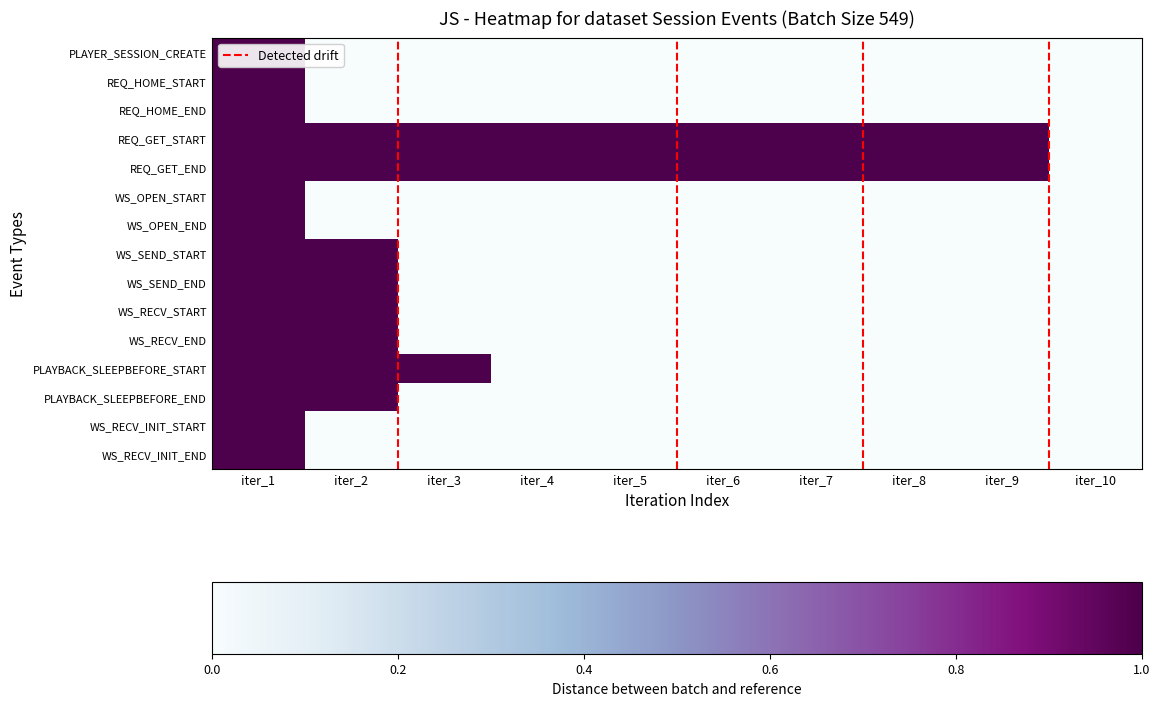

Which label corresponds to the largest value in the chart?

iter_1